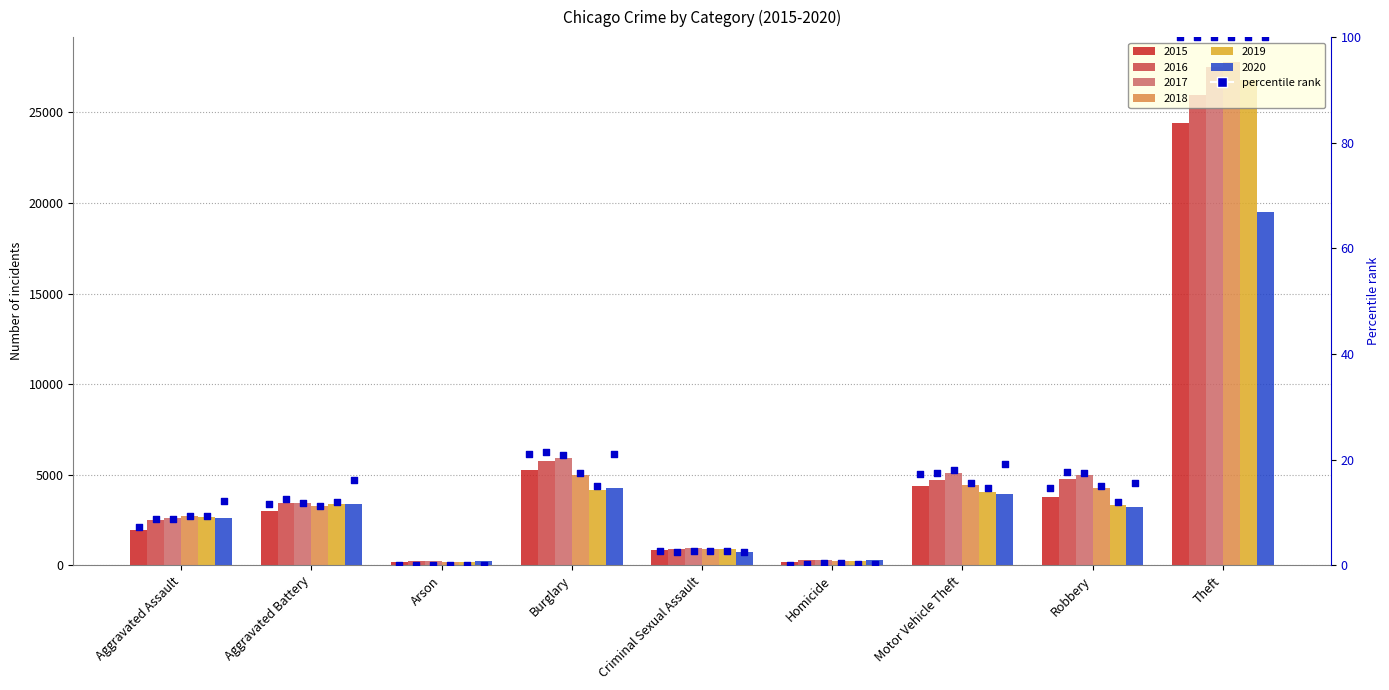

Between Aggravated Assault and Theft, which is larger?

Theft